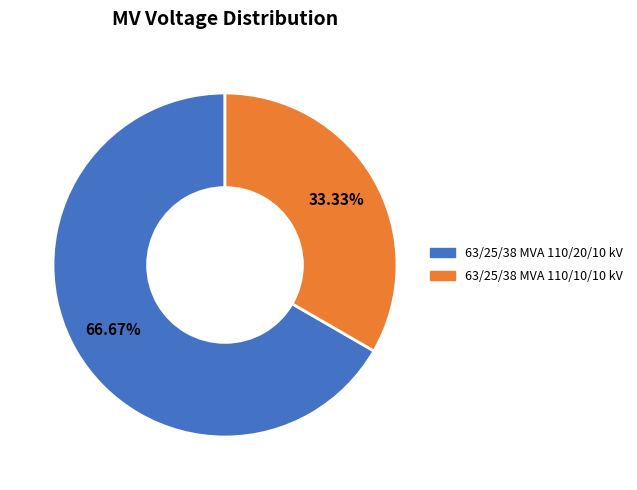

What is the ratio of the value at 63/25/38 MVA 110/20/10 kV to the value at 63/25/38 MVA 110/10/10 kV?

2.0